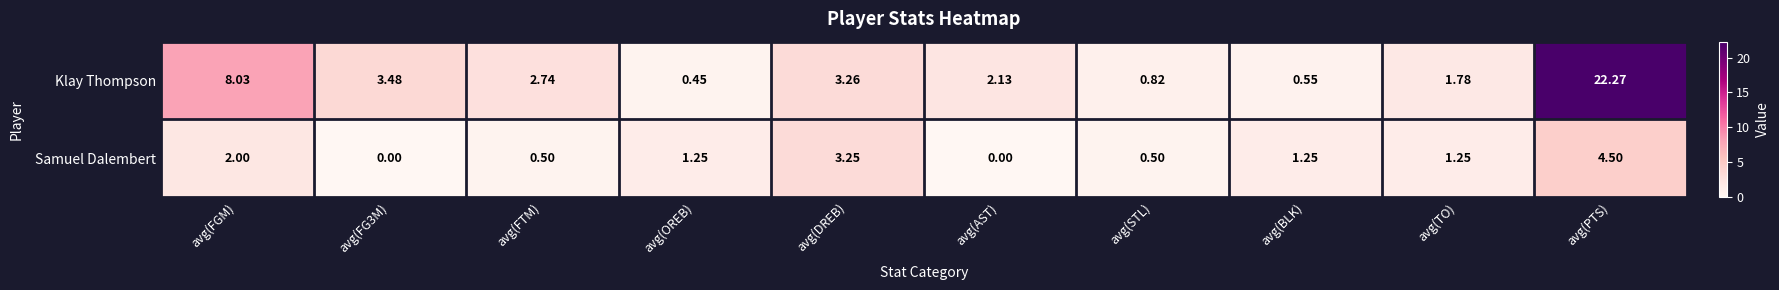

Is the value of Klay Thompson at avg(TO) greater than the value of Samuel Dalembert at avg(FGM)?

No